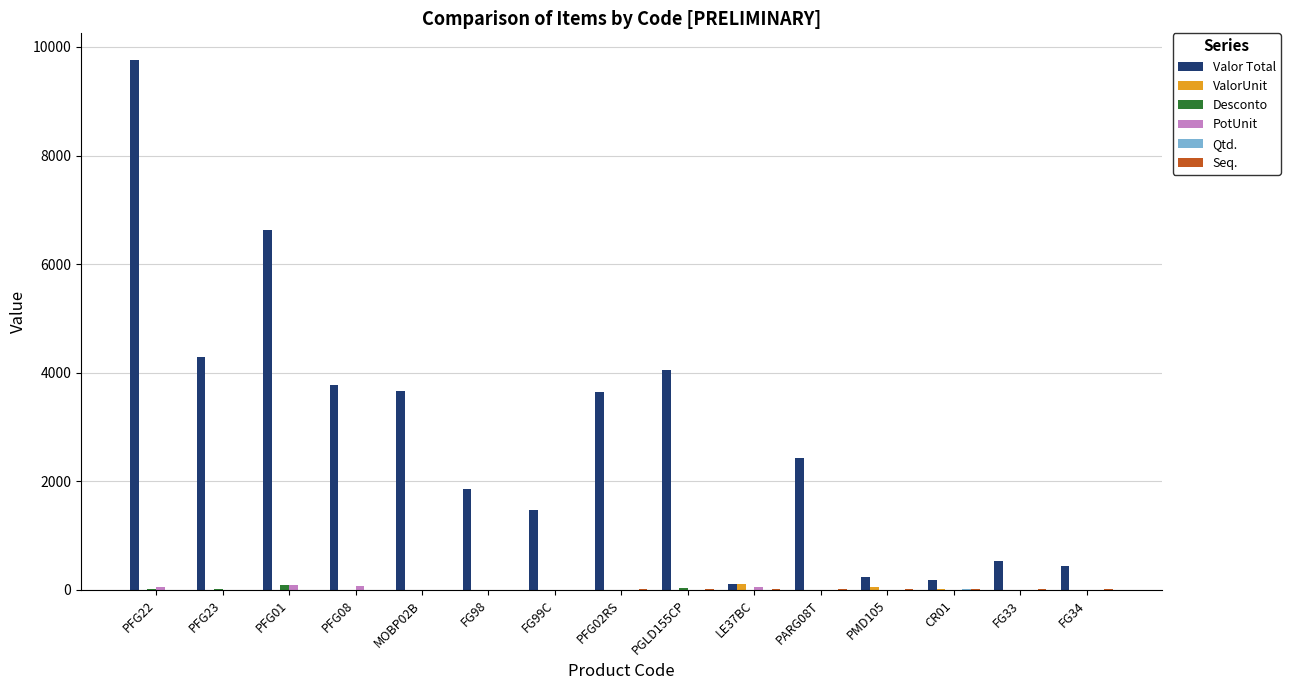

The value of Valor Total at PARG08T is 2434.4. True or false?

True